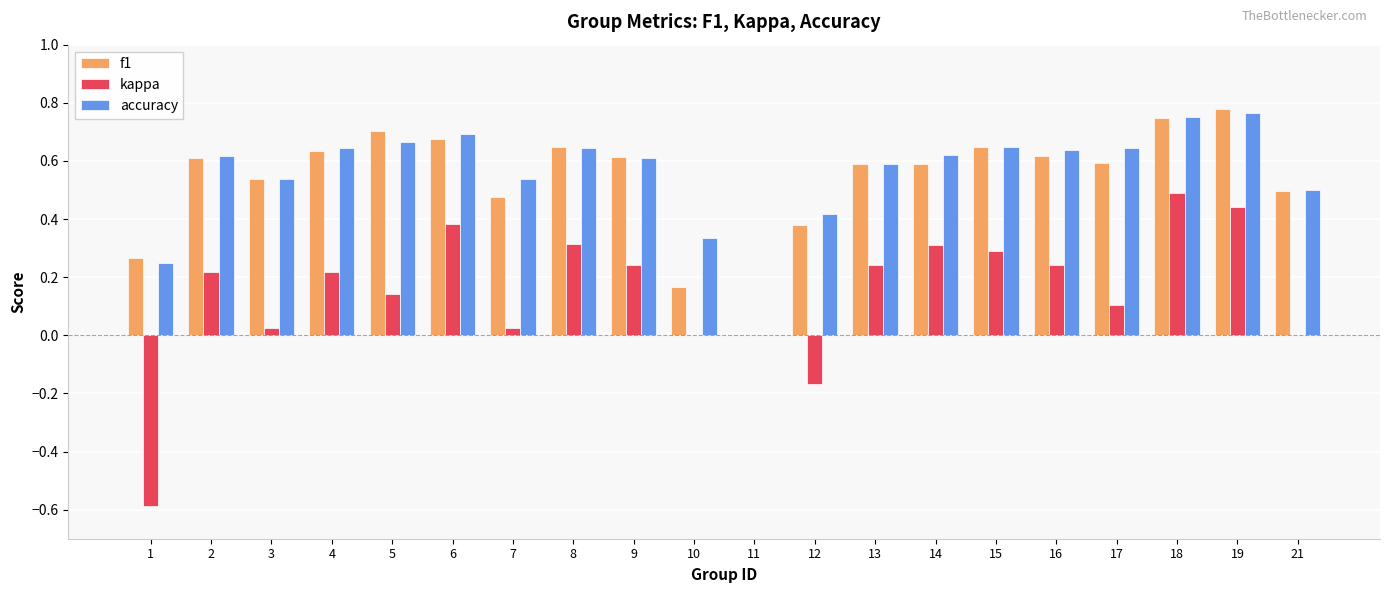

Which series has the largest total across all categories?

accuracy